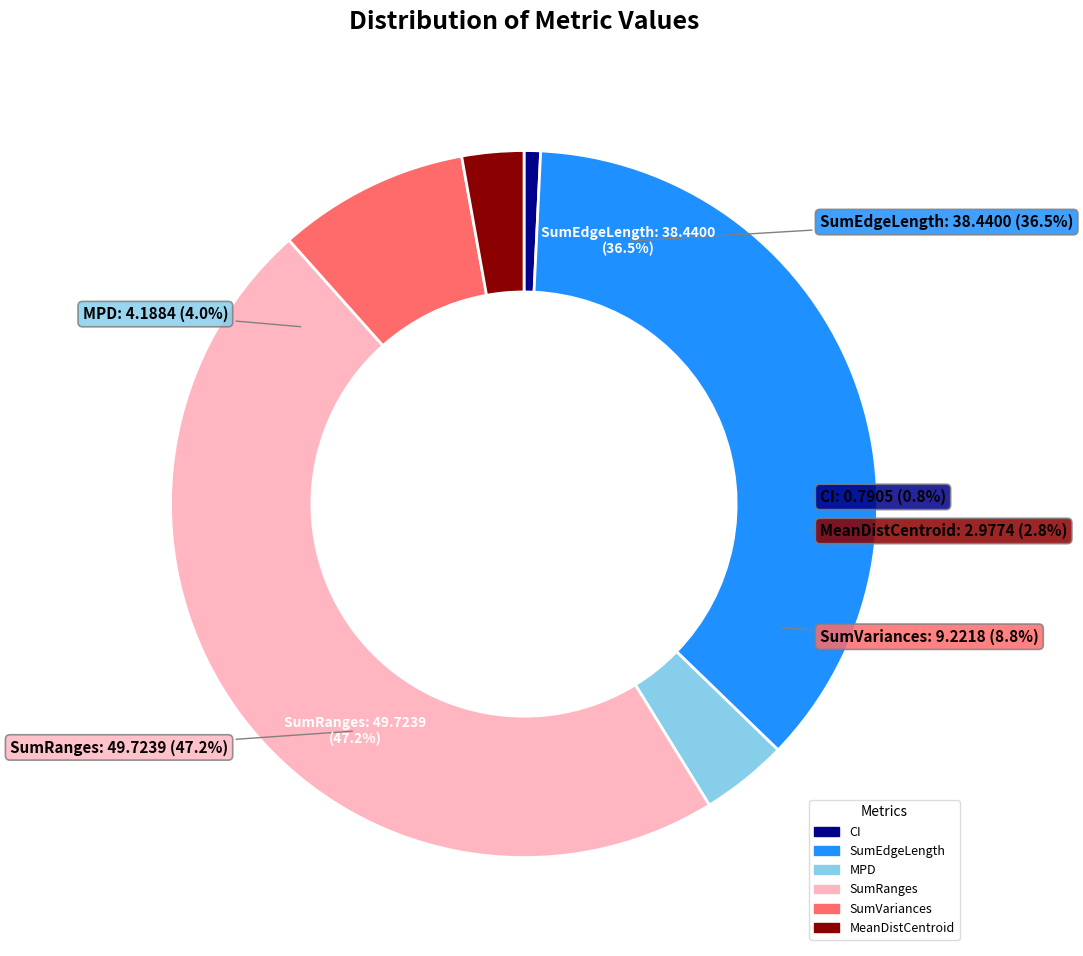

How many segments does this pie chart have?

6